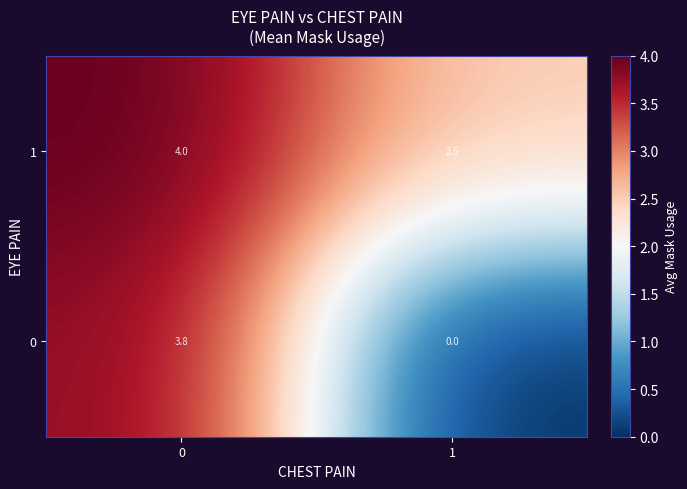

Which series has the largest range (max minus min)?

0